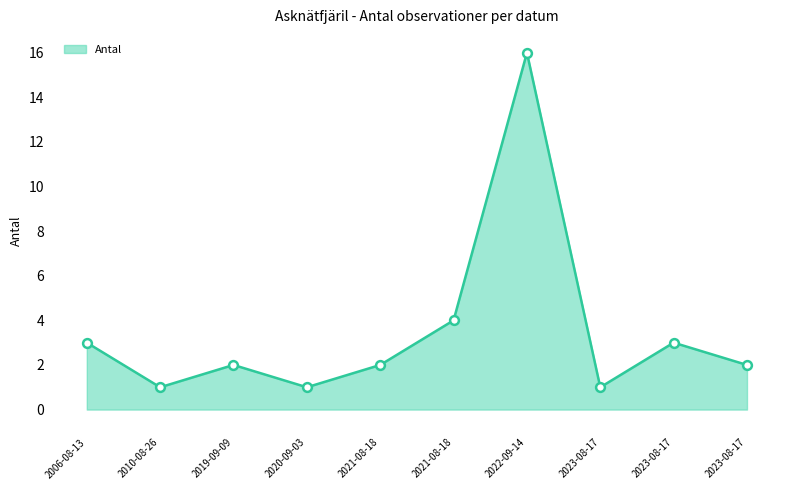

What is the ratio of the value at 2010-08-26 to the value at 2023-08-17?

0.3